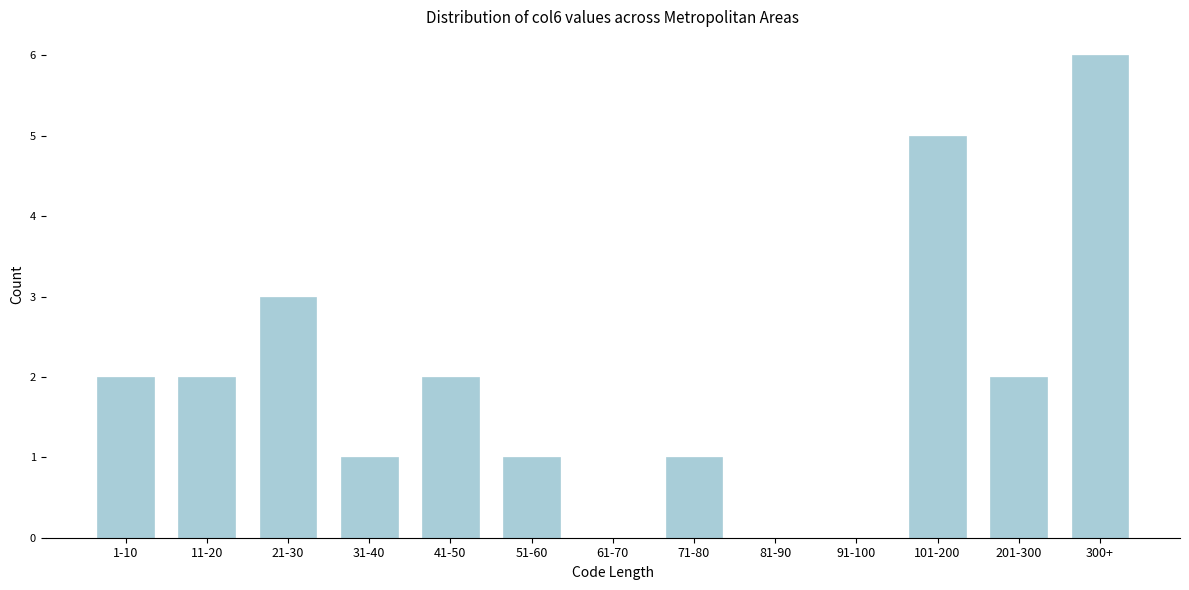

Reading right to left, transcribe all the data shown in this chart.

300+=6	201-300=2	101-200=5	91-100=0	81-90=0	71-80=1	61-70=0	51-60=1	41-50=2	31-40=1	21-30=3	11-20=2	1-10=2